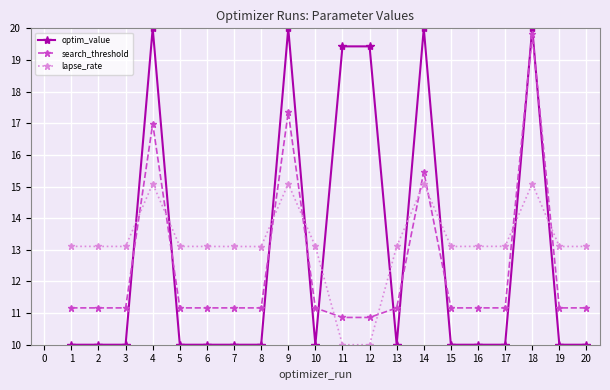

The lapse_rate series shows 21.5 at 17. True or false?

False